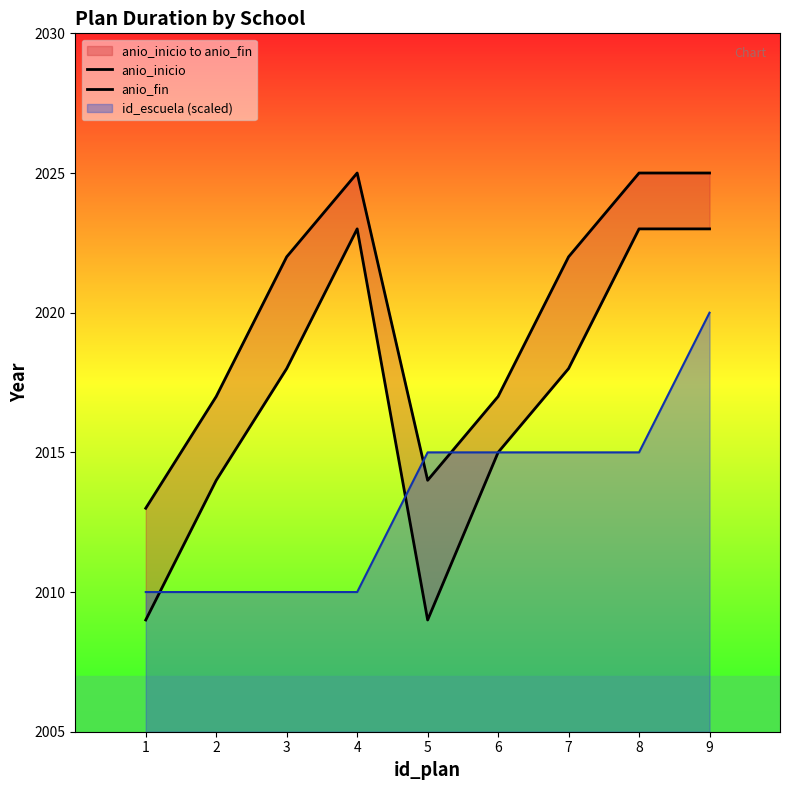

Which category has the highest value across all series?

4